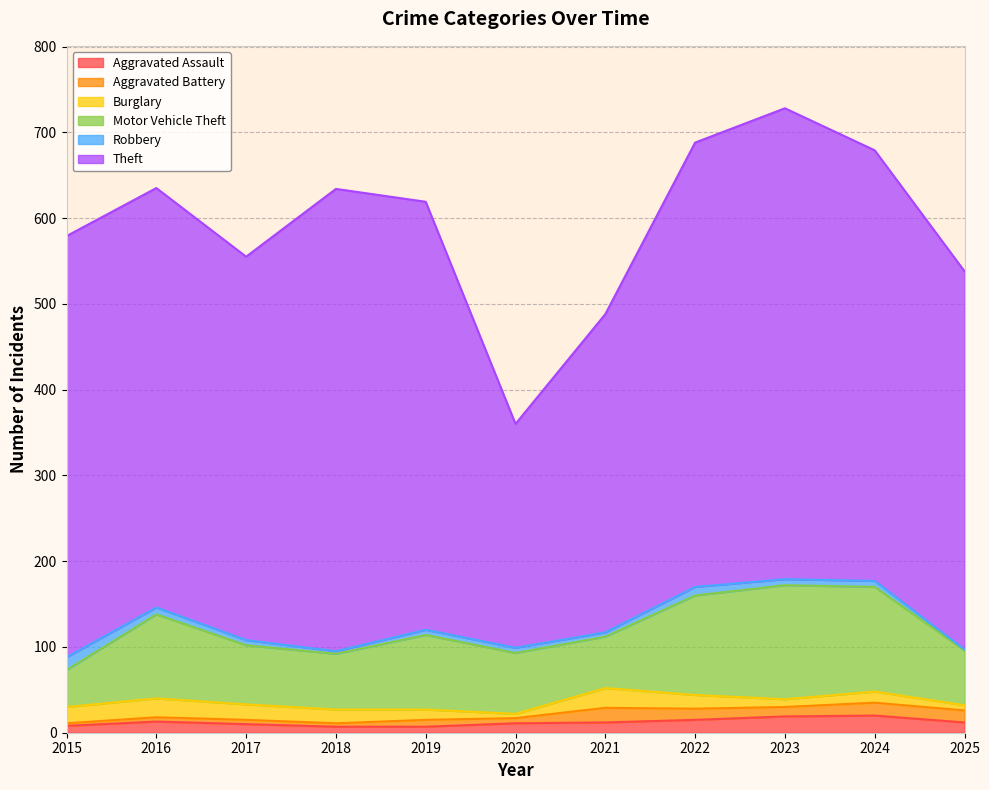

Where does the Theft series first go above 491?

2018